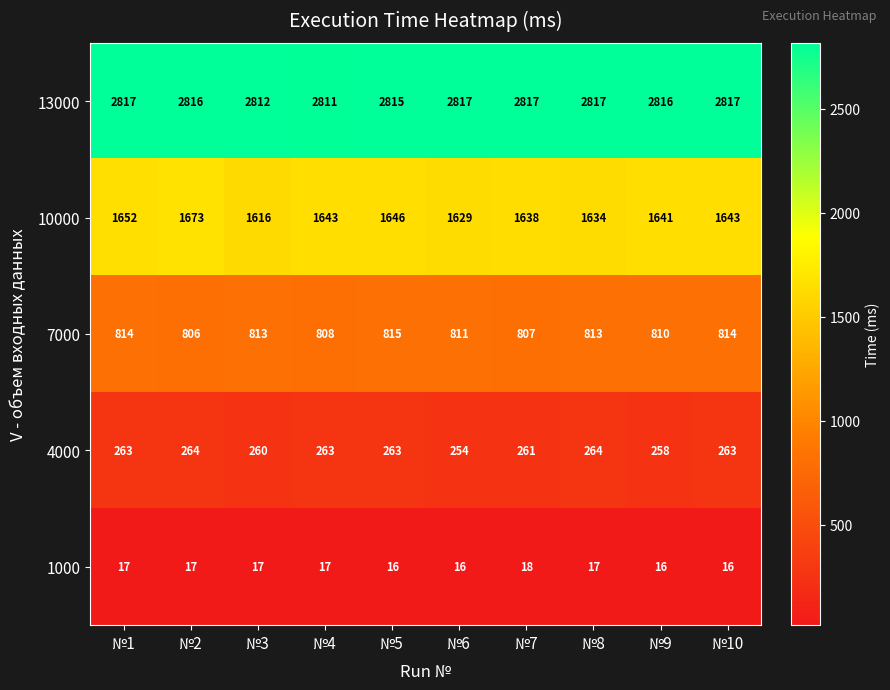

How many distinct data groups are displayed?

5